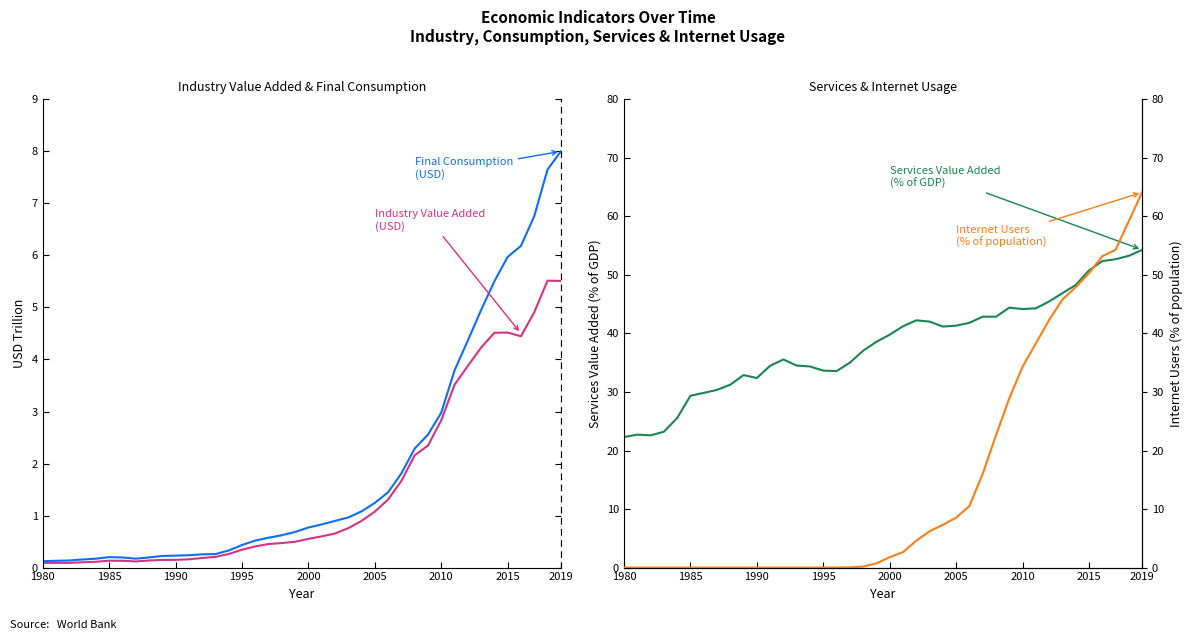

Which category has the lowest value across all series?

1980